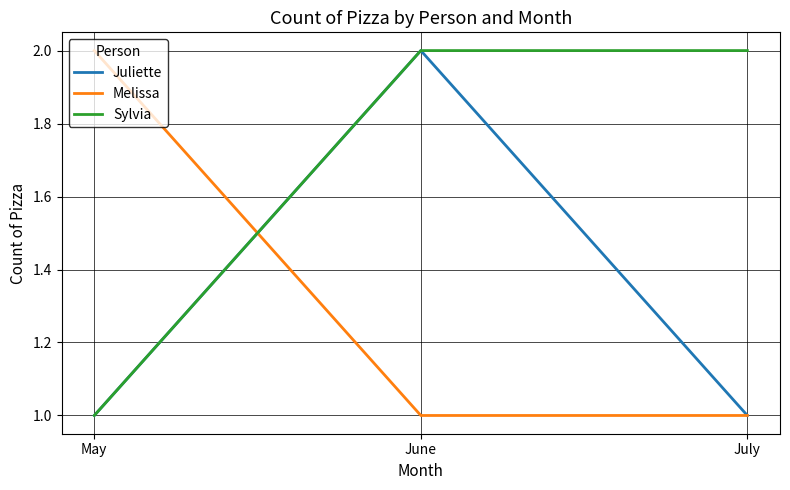

Which series has the largest total across all categories?

Sylvia